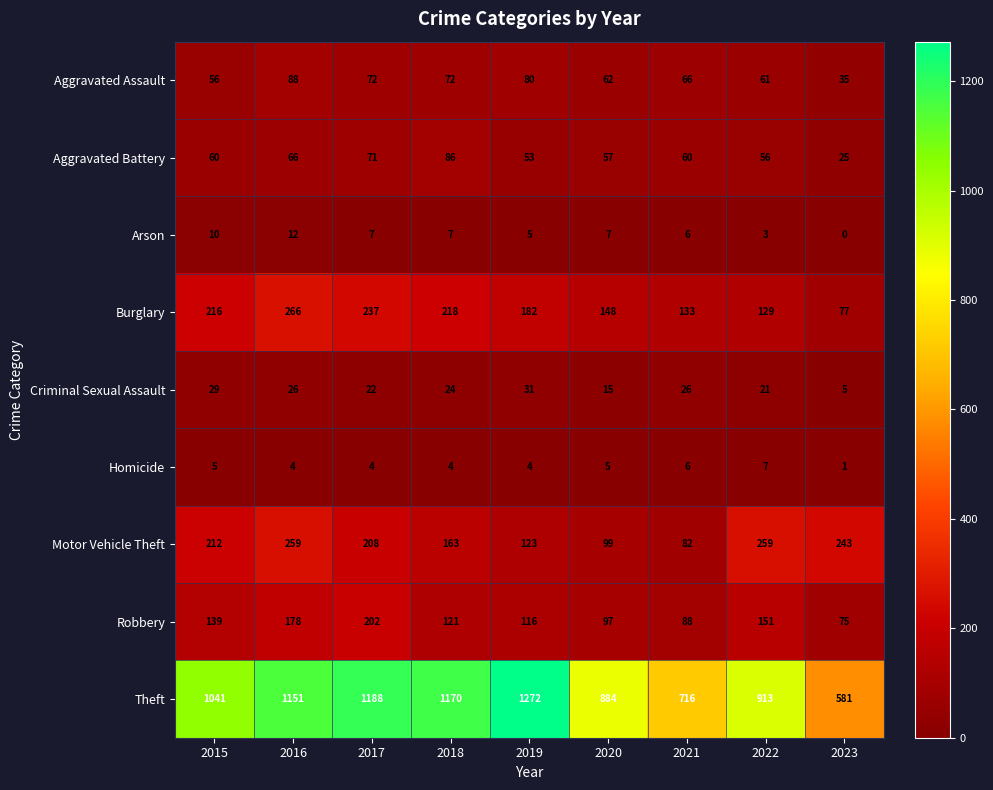

At which category does the chart reach its peak across all series?

2019